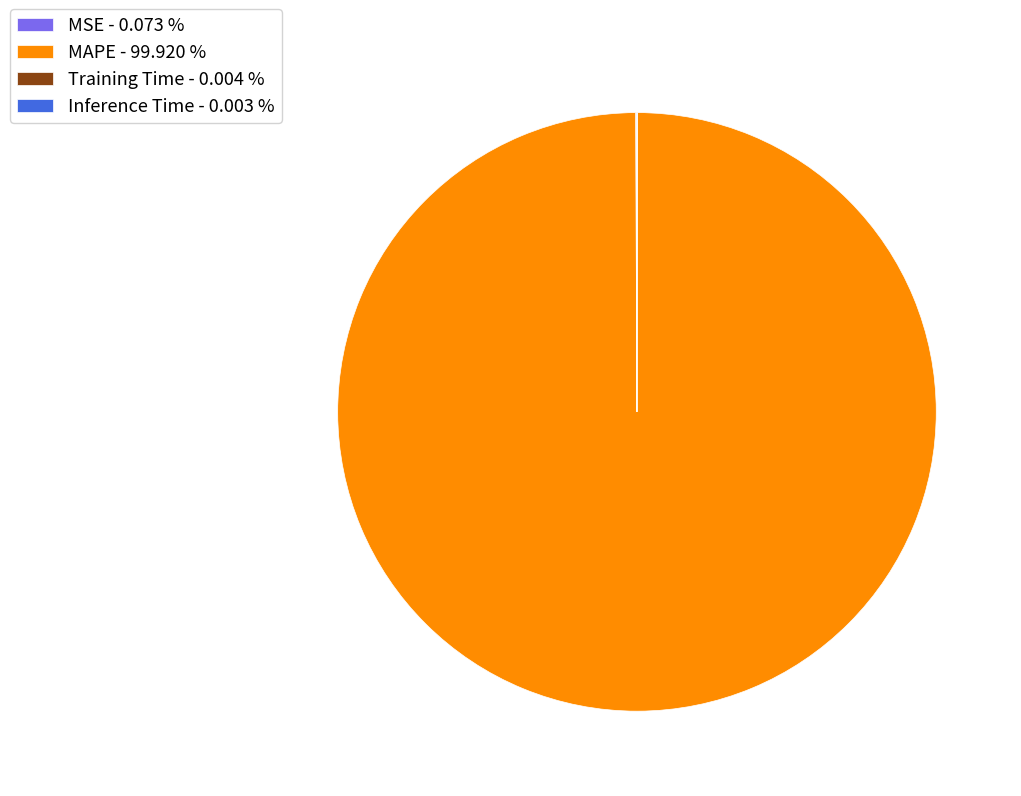

Does any single category account for the majority?

Yes